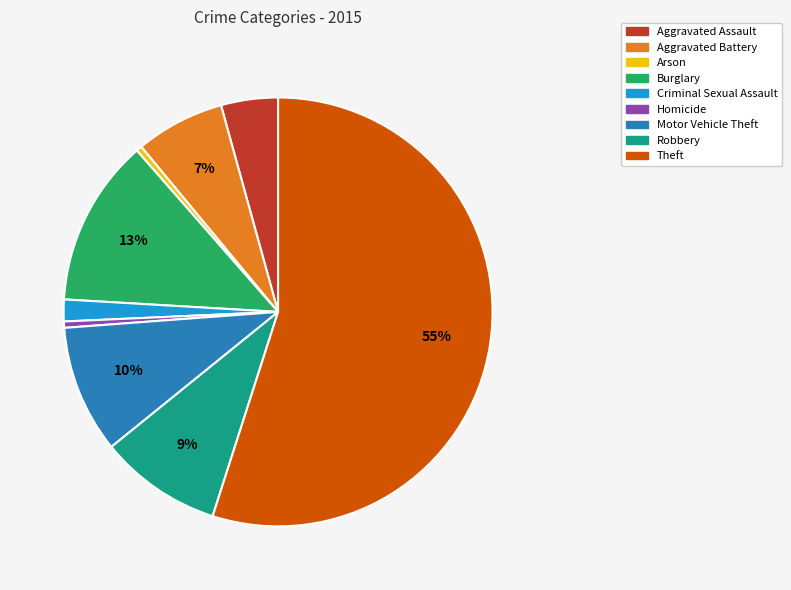

Which has a higher value, Aggravated Assault or Robbery?

Robbery